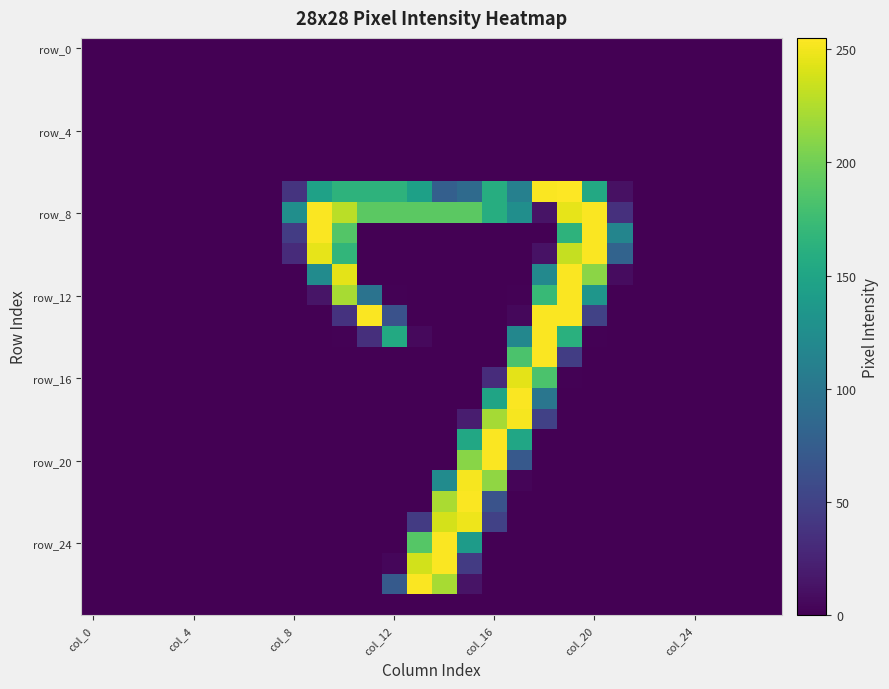

Which label corresponds to the smallest value in the chart?

col_0